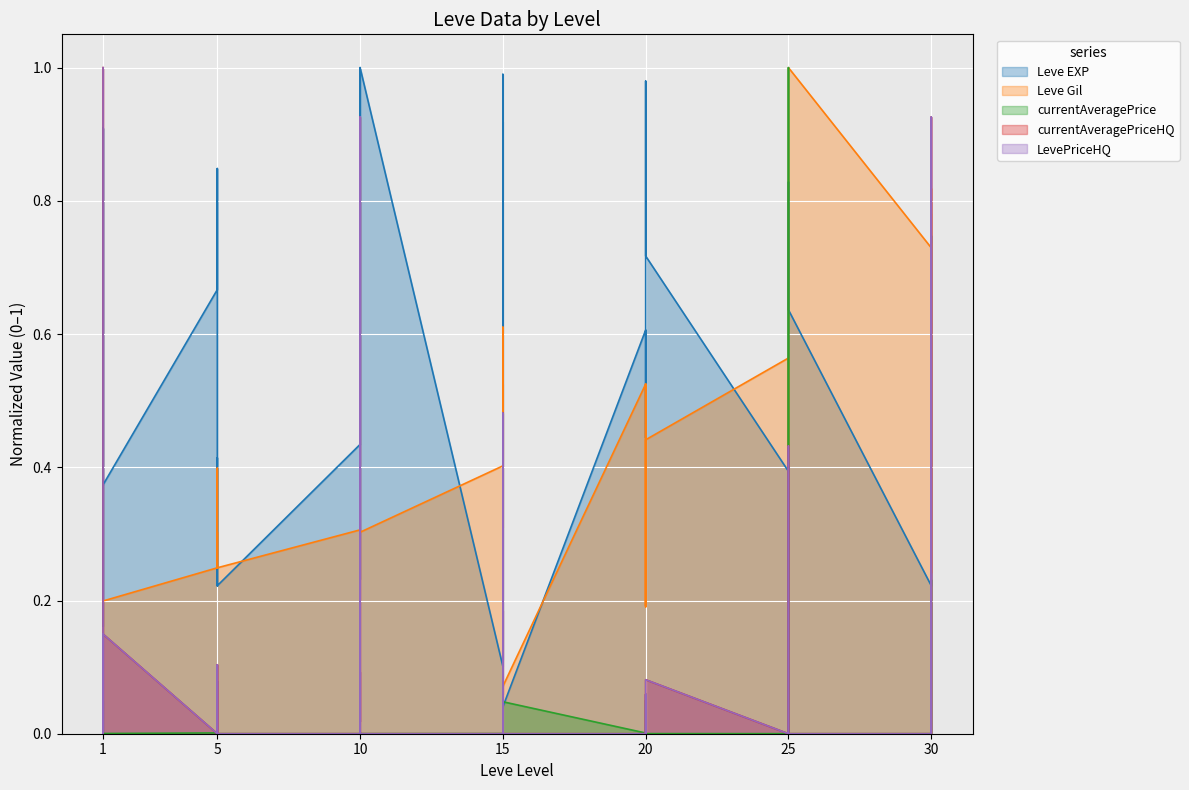

At which category is the sum across all series the highest?

30